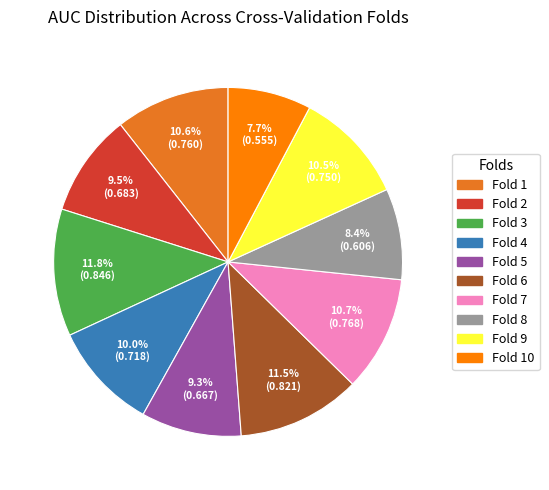

To the nearest percent, what is the difference between the largest and smallest slice percentages?

4%